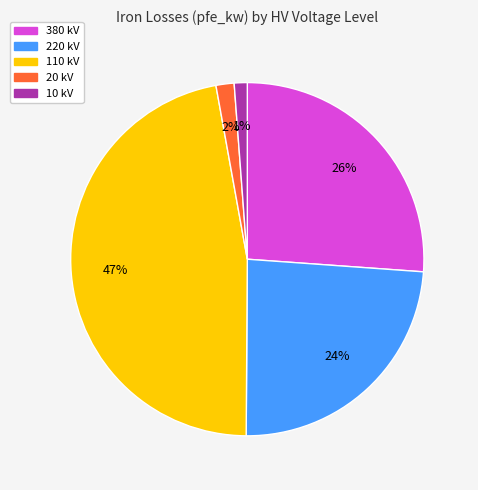

To the nearest percent, what is the difference between the largest and smallest slice percentages?

46%